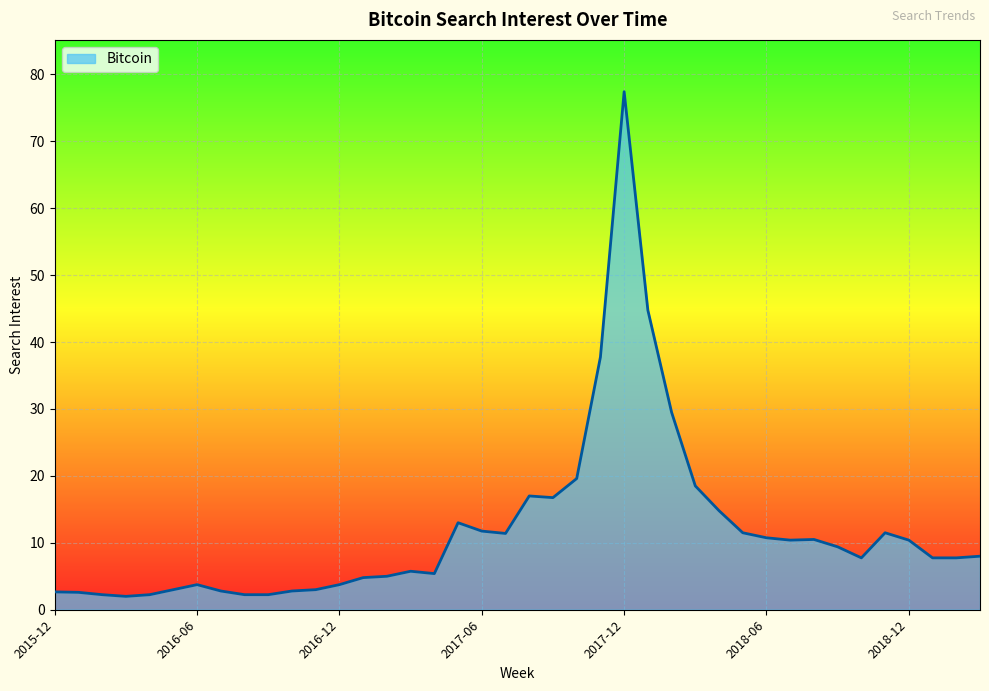

What is the smallest value displayed?

2.0